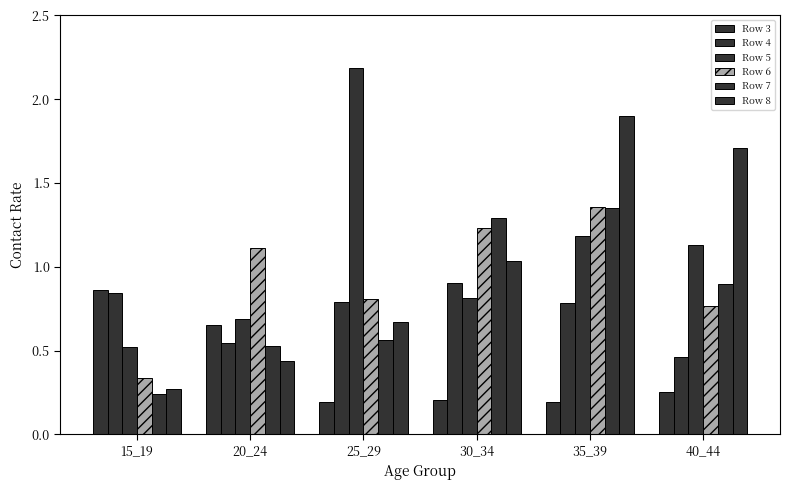

Does the chart contain any negative values?

No